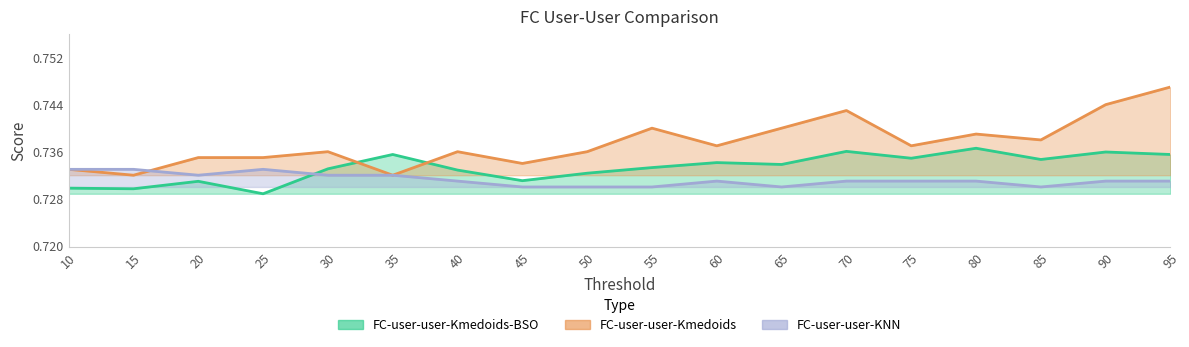

Which series has the largest total across all categories?

FC-user-user-Kmedoids